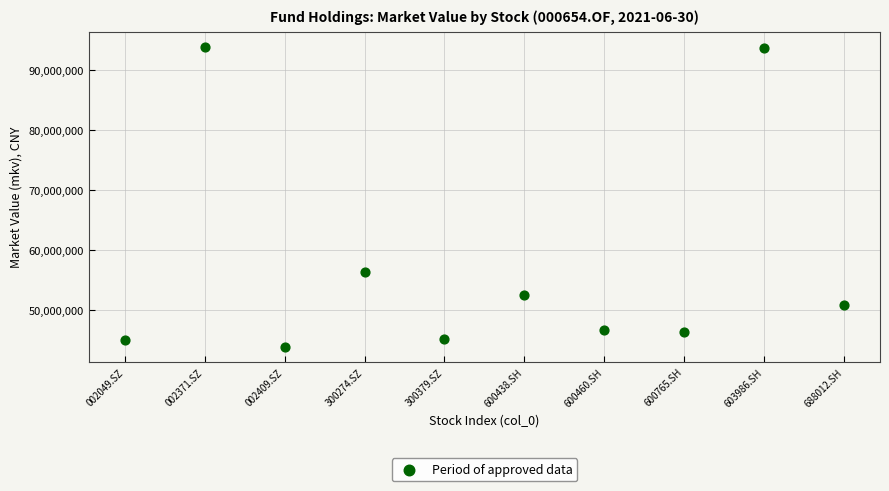

What Y value in the scatter plot is closest to 68869852?

56379400.0